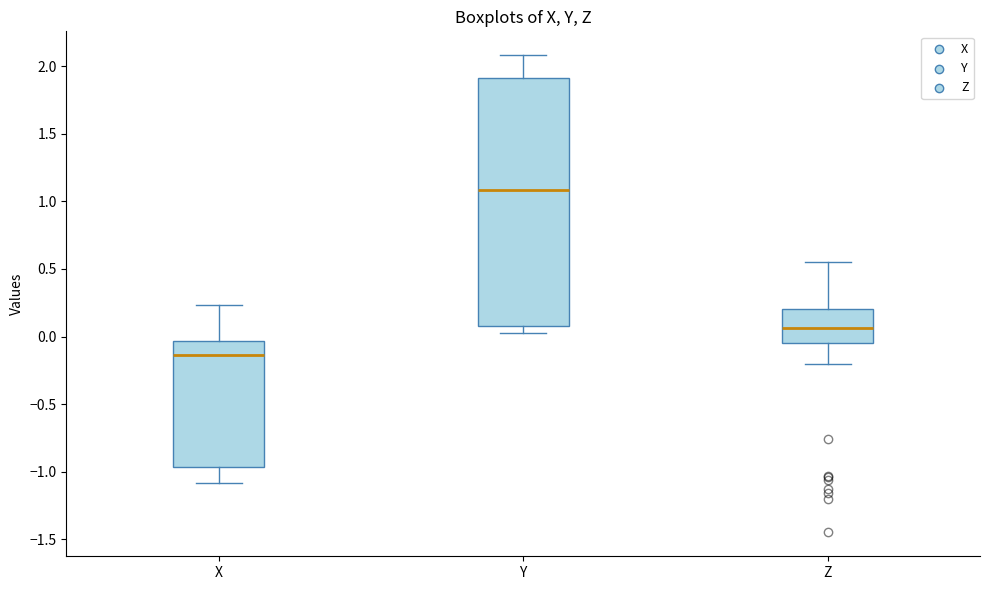

Where does the lower whisker of the box for X end on the y-axis? The values are not printed on the chart, so give them approximately, as read against the axis.

-1.10